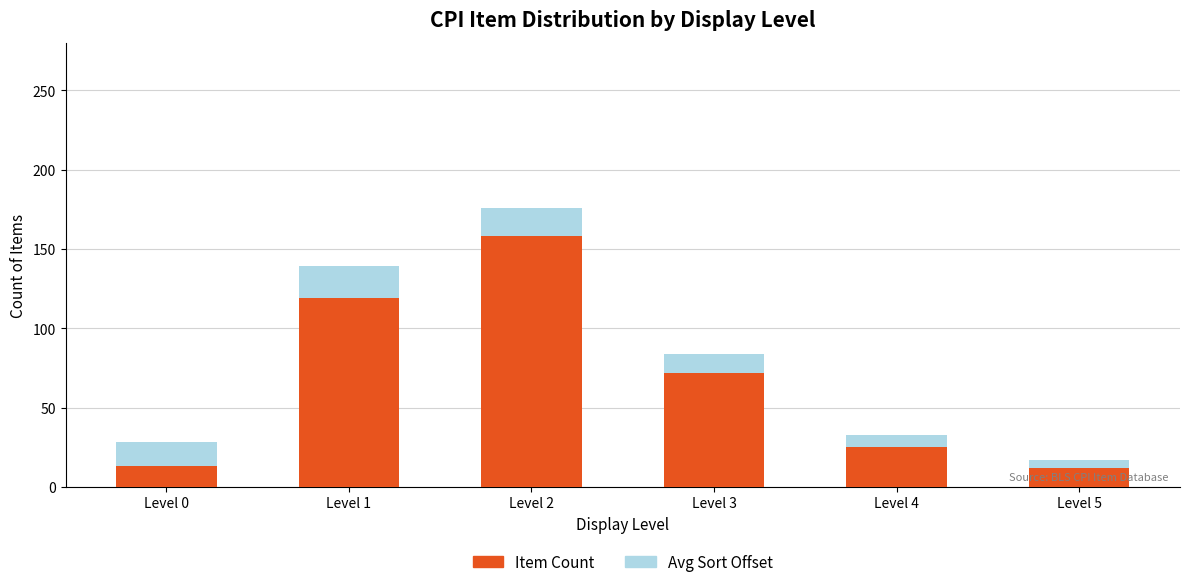

Where is Item Count nearest to the value 85?

Level 3